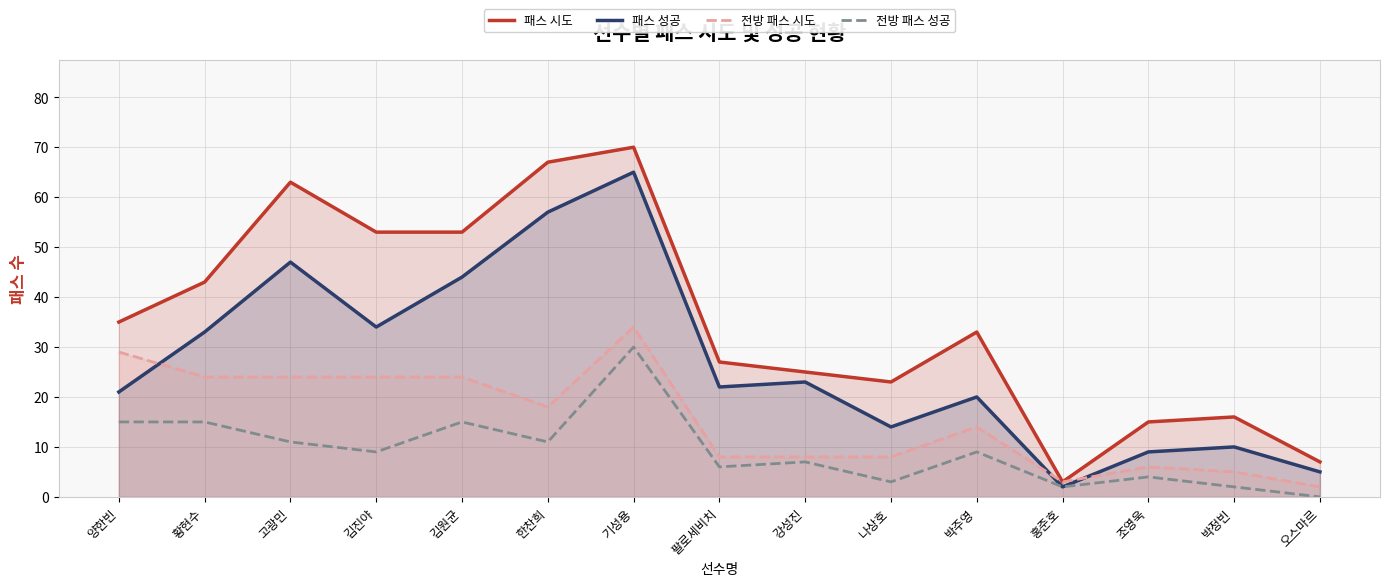

At which category is the sum across all series the highest?

기성용